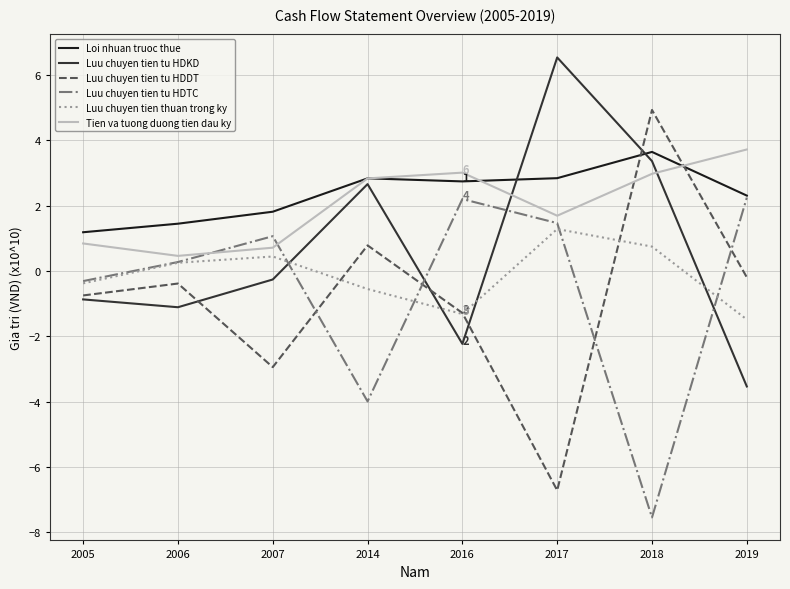

What are all the series names shown in the legend?

Loi nhuan truoc thue, Luu chuyen tien tu HDKD, Luu chuyen tien tu HDDT, Luu chuyen tien tu HDTC, Luu chuyen tien thuan trong ky, Tien va tuong duong tien dau ky